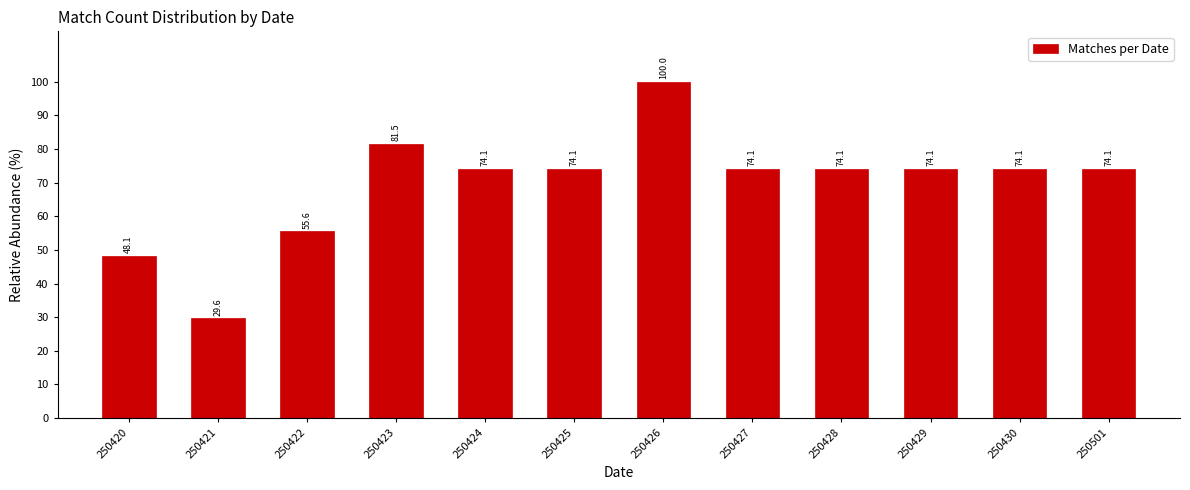

Reading right to left, transcribe all the data shown in this chart.

74.1	74.1	74.1	74.1	74.1	100.0	74.1	74.1	81.5	55.6	29.6	48.1